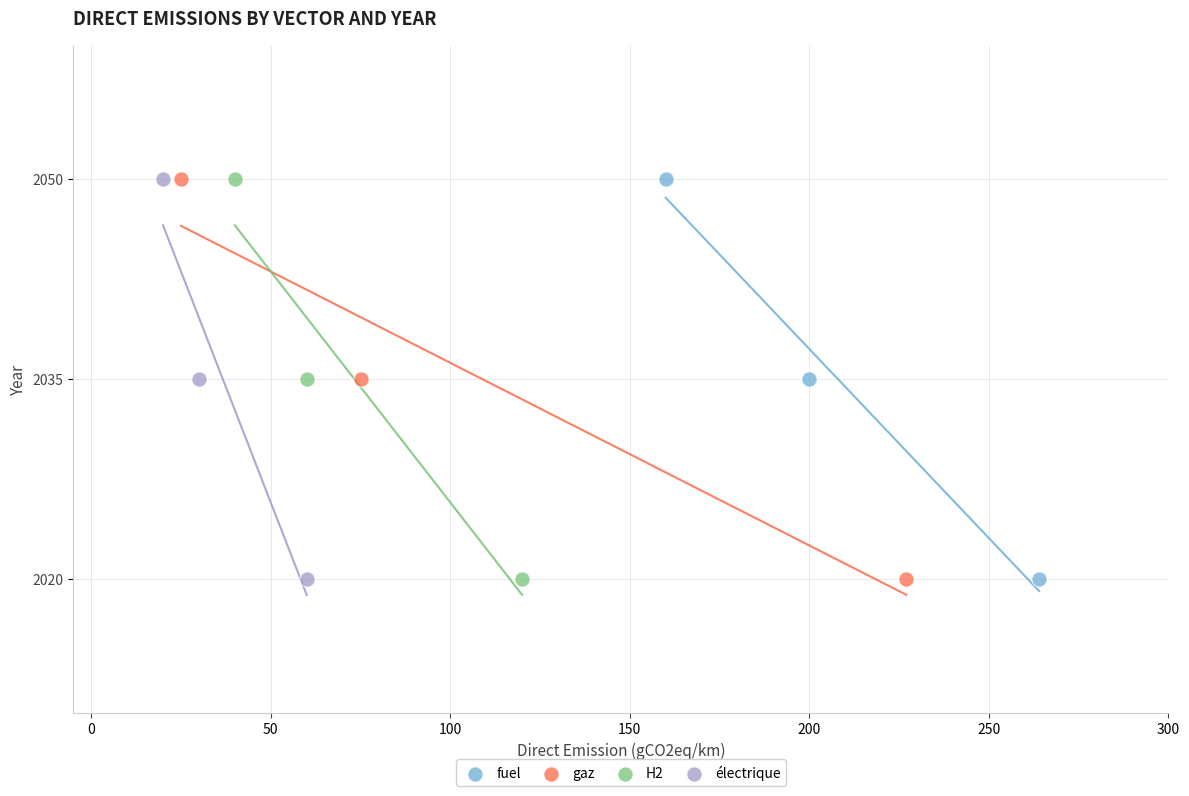

What are all the series names shown in the legend?

fuel, gaz, H2, électrique